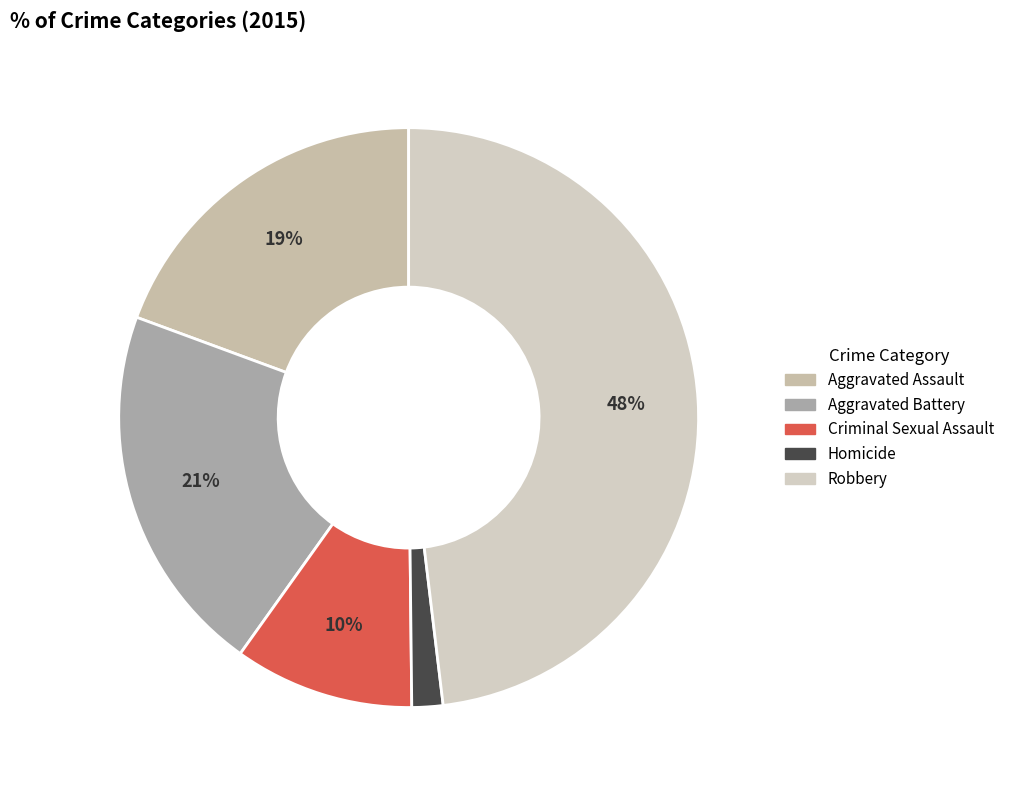

What percentage is the Criminal Sexual Assault slice, to the nearest percent?

10%